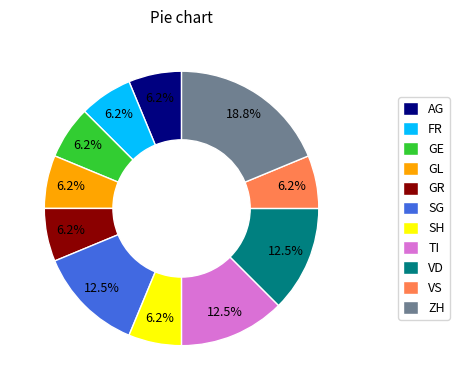

Which has a higher value, ZH or VS?

ZH